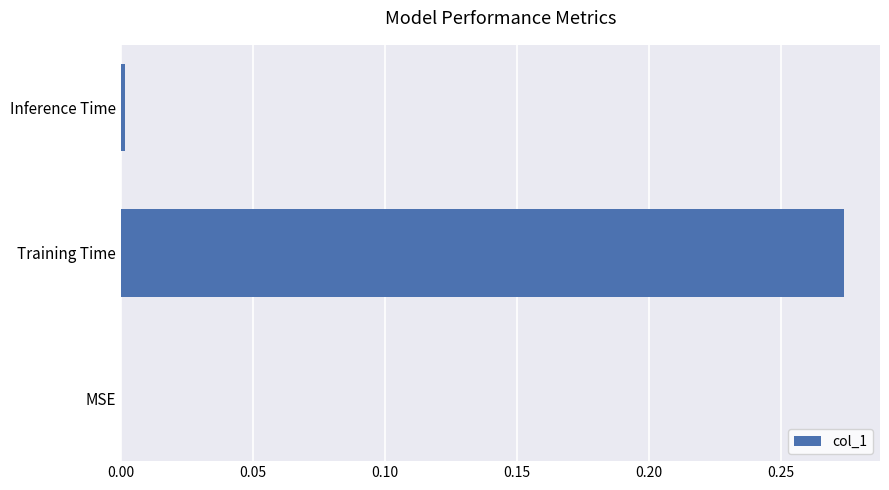

What is the change in value from MSE to Training Time?

+0.3